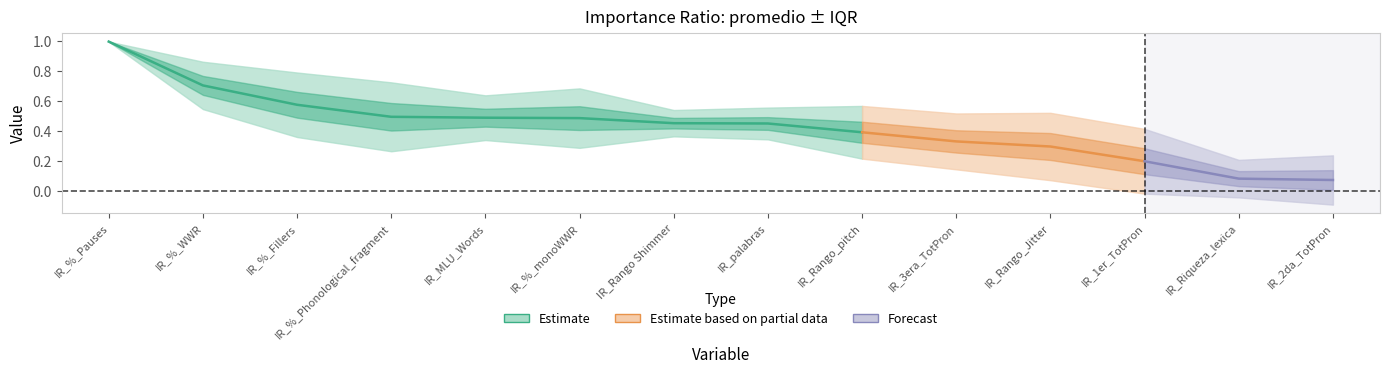

Rank the categories by iqr value from highest to lowest.

IR_%_Phonological_fragment, IR_Rango_Jitter, IR_1er_TotPron, IR_%_Fillers, IR_%_monoWWR, IR_3era_TotPron, IR_Rango_pitch, IR_2da_TotPron, IR_%_WWR, IR_MLU_Words, IR_Riqueza_lexica, IR_palabras, IR_Rango Shimmer, IR_%_Pauses